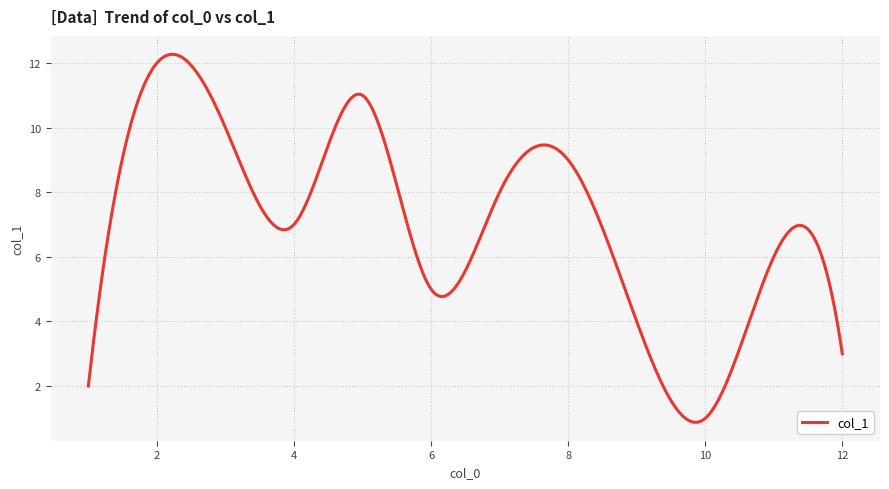

How many lines are shown in the chart?

1